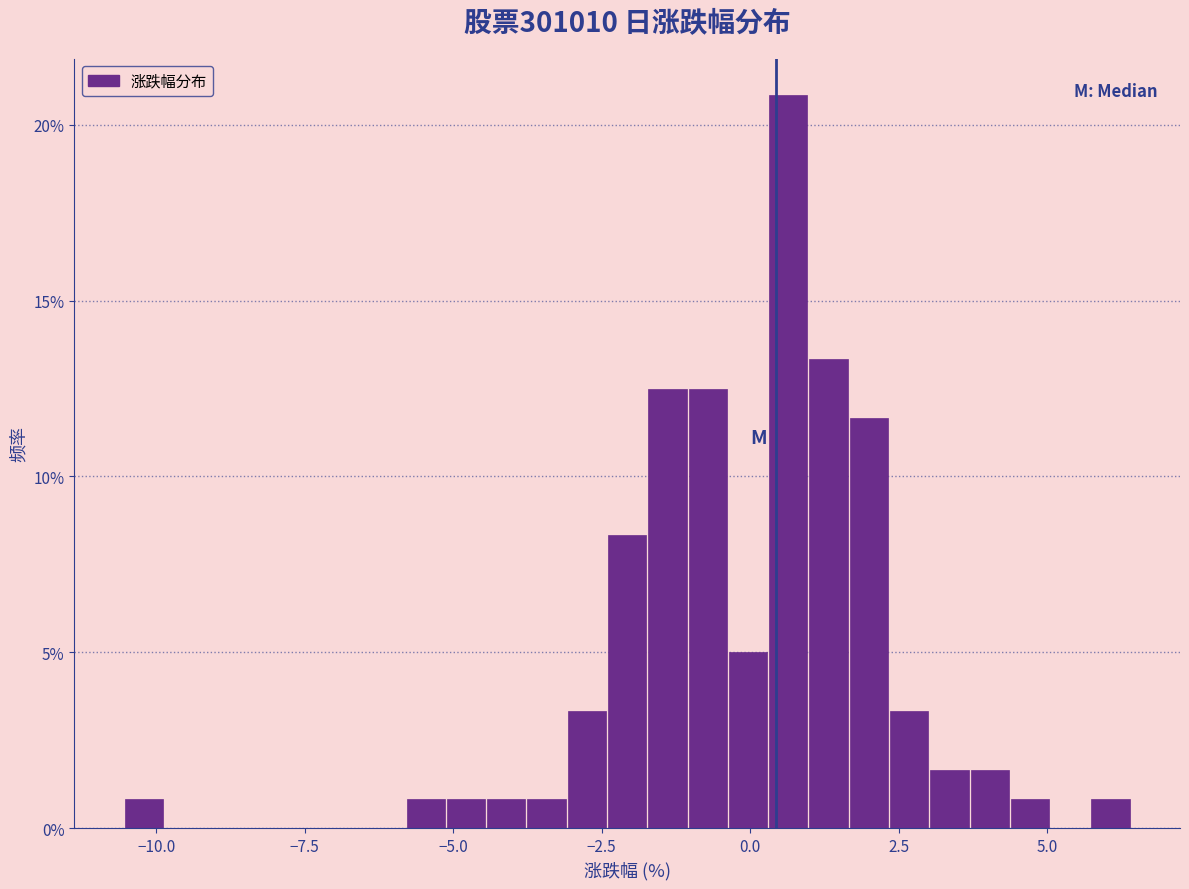

Around what value on the x-axis is the tallest bar? Give the approximate position of its centre, as read against the axis.

0.5